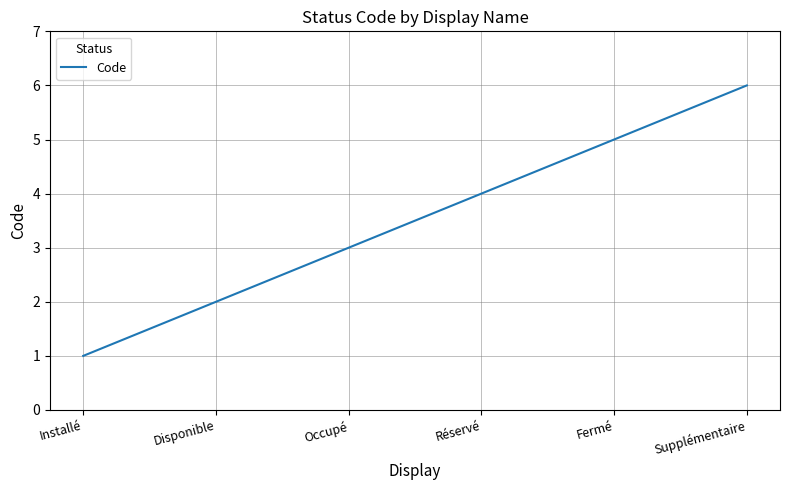

True or false: there are more than 2 points higher than both neighbors.

False